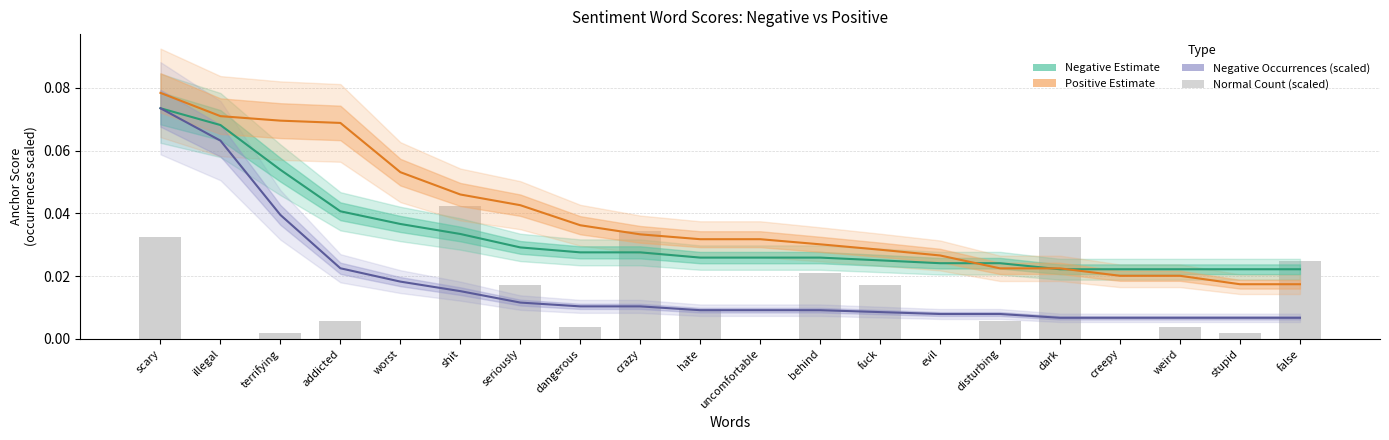

Reading left to right, what are all the values shown in this chart?

Negative Estimate: scary=0.1	illegal=0.1	terrifying=0.1	addicted=0.0	worst=0.0	shit=0.0	seriously=0.0	dangerous=0.0	crazy=0.0	hate=0.0	uncomfortable=0.0	behind=0.0	fuck=0.0	evil=0.0	disturbing=0.0	dark=0.0	creepy=0.0	weird=0.0	stupid=0.0	false=0.0
Positive Estimate: scary=0.1	illegal=0.1	terrifying=0.1	addicted=0.1	worst=0.1	shit=0.0	seriously=0.0	dangerous=0.0	crazy=0.0	hate=0.0	uncomfortable=0.0	behind=0.0	fuck=0.0	evil=0.0	disturbing=0.0	dark=0.0	creepy=0.0	weird=0.0	stupid=0.0	false=0.0
Negative Occurrences (scaled): scary=0.1	illegal=0.1	terrifying=0.0	addicted=0.0	worst=0.0	shit=0.0	seriously=0.0	dangerous=0.0	crazy=0.0	hate=0.0	uncomfortable=0.0	behind=0.0	fuck=0.0	evil=0.0	disturbing=0.0	dark=0.0	creepy=0.0	weird=0.0	stupid=0.0	false=0.0
negative normal (scaled): scary=0.0	illegal=0.0	terrifying=0.0	addicted=0.0	worst=0.0	shit=0.0	seriously=0.0	dangerous=0.0	crazy=0.0	hate=0.0	uncomfortable=0.0	behind=0.0	fuck=0.0	evil=0.0	disturbing=0.0	dark=0.0	creepy=0.0	weird=0.0	stupid=0.0	false=0.0